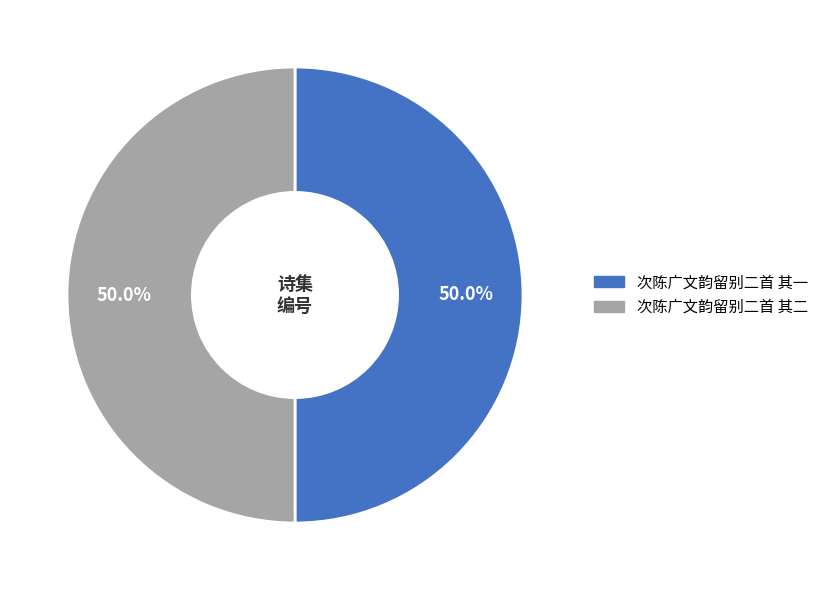

True or false: 次陈广文韵留别二首 其一 accounts for 50% of the total.

True